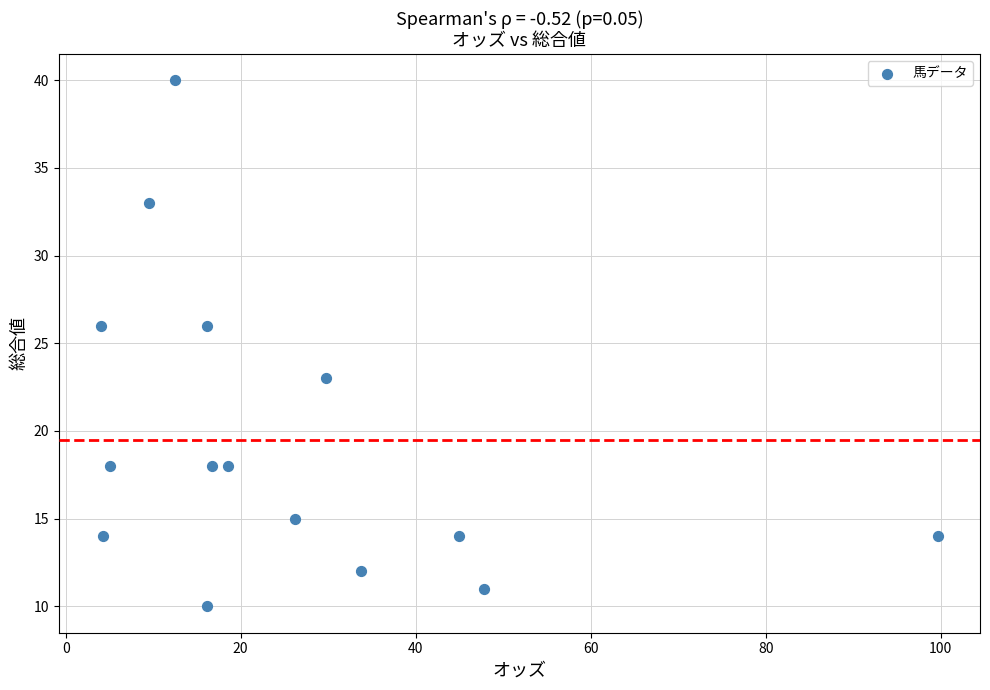

What is the range of Y values (max minus min)?

30